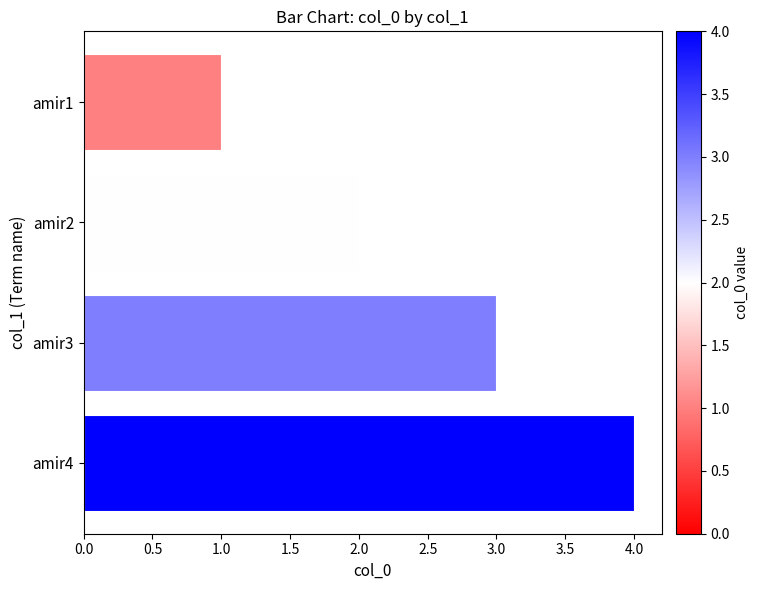

What is the difference between the maximum and minimum values?

3